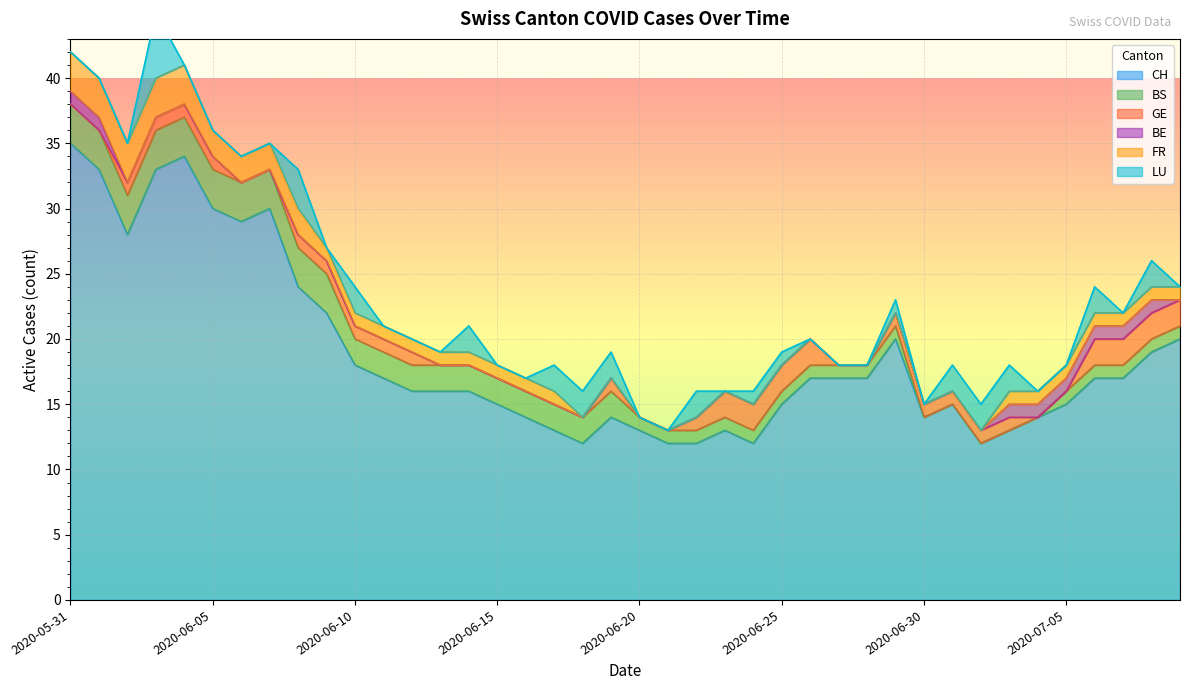

What is the label of the 30th point from the left?

2020-06-29